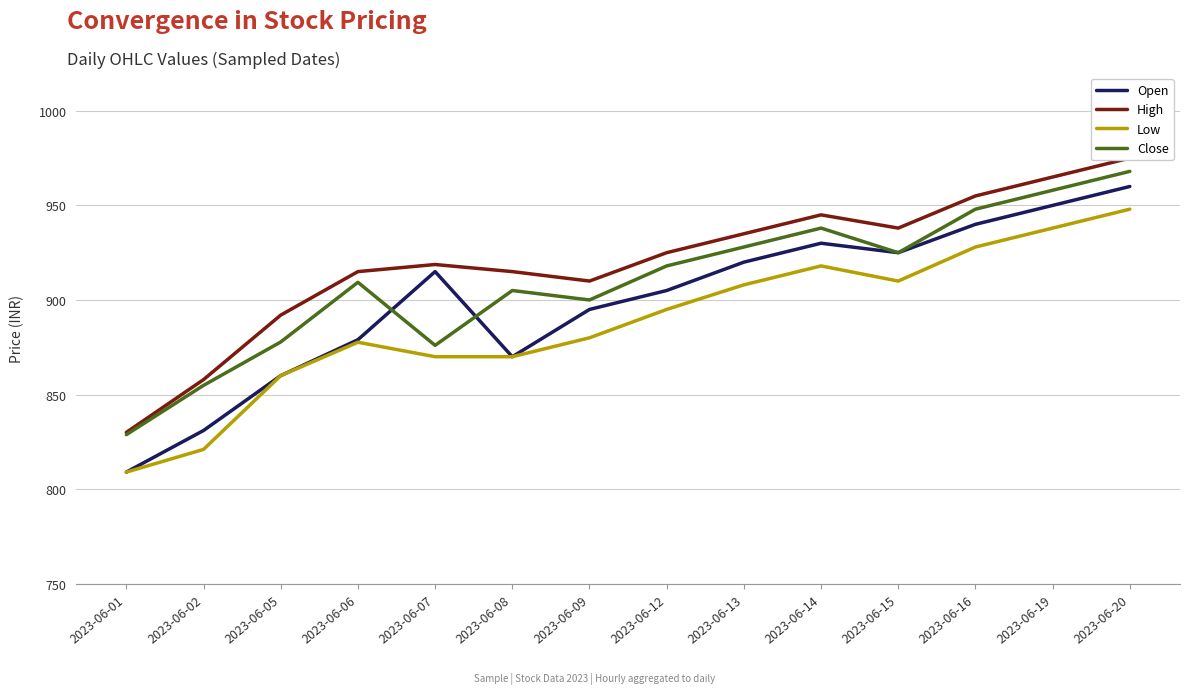

How many lines are shown in the chart?

4